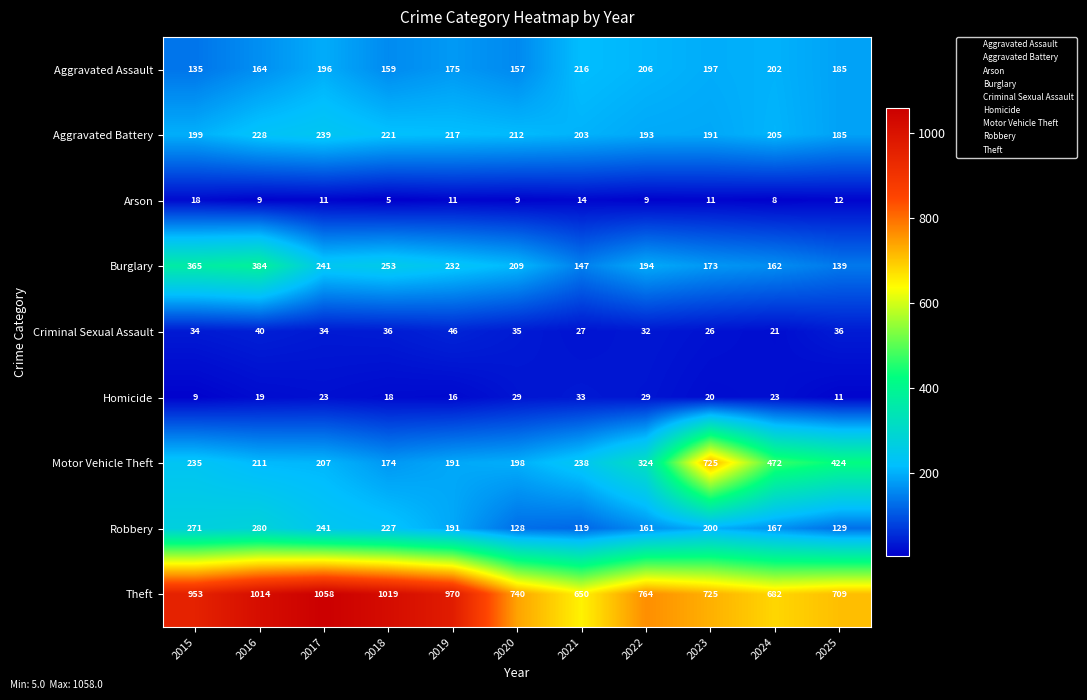

What is the greatest value displayed?

1058